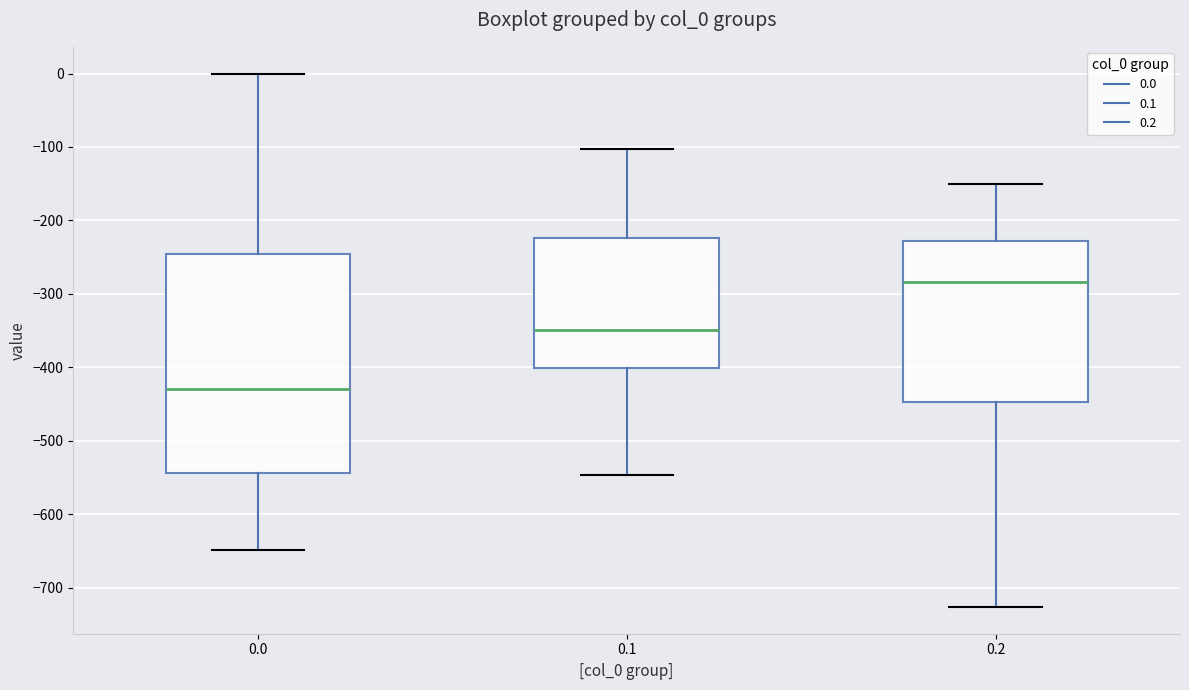

Which box is the tallest, from its lower edge to its upper edge?

0.0